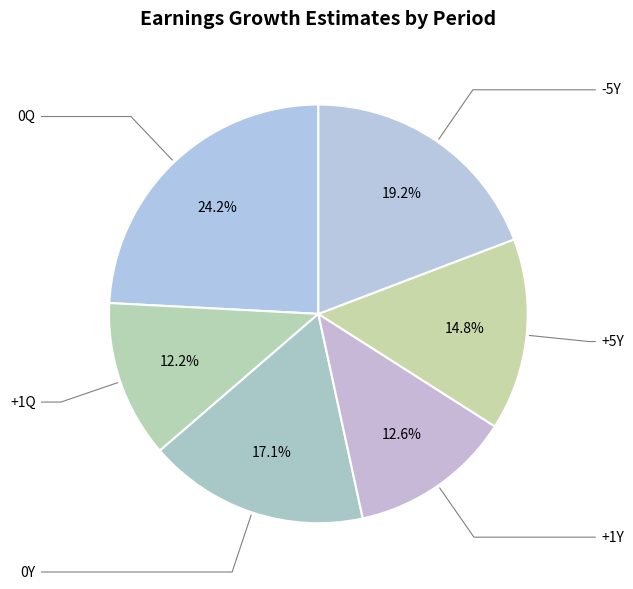

True or false: +5Y accounts for 25% of the total.

False